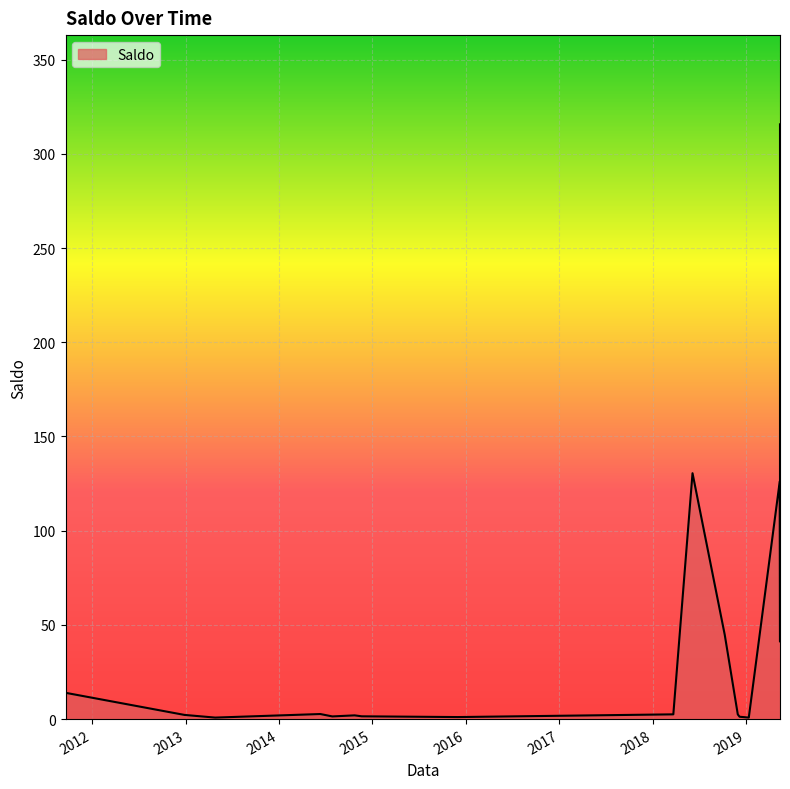

What is the change in value from 2014-10-24 to 2018-11-30?

+0.5